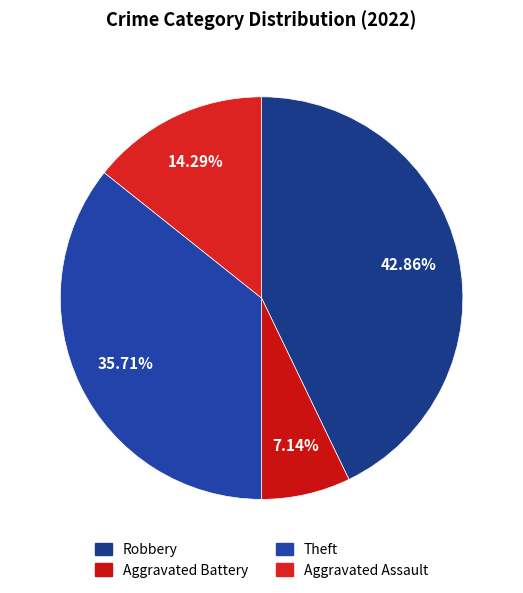

True or false: Aggravated Assault accounts for 7% of the total.

False